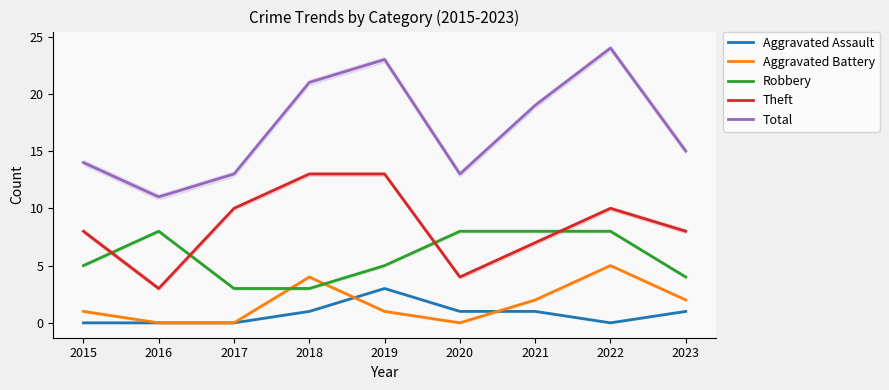

True or false: Aggravated Battery and Theft cross at least once.

False